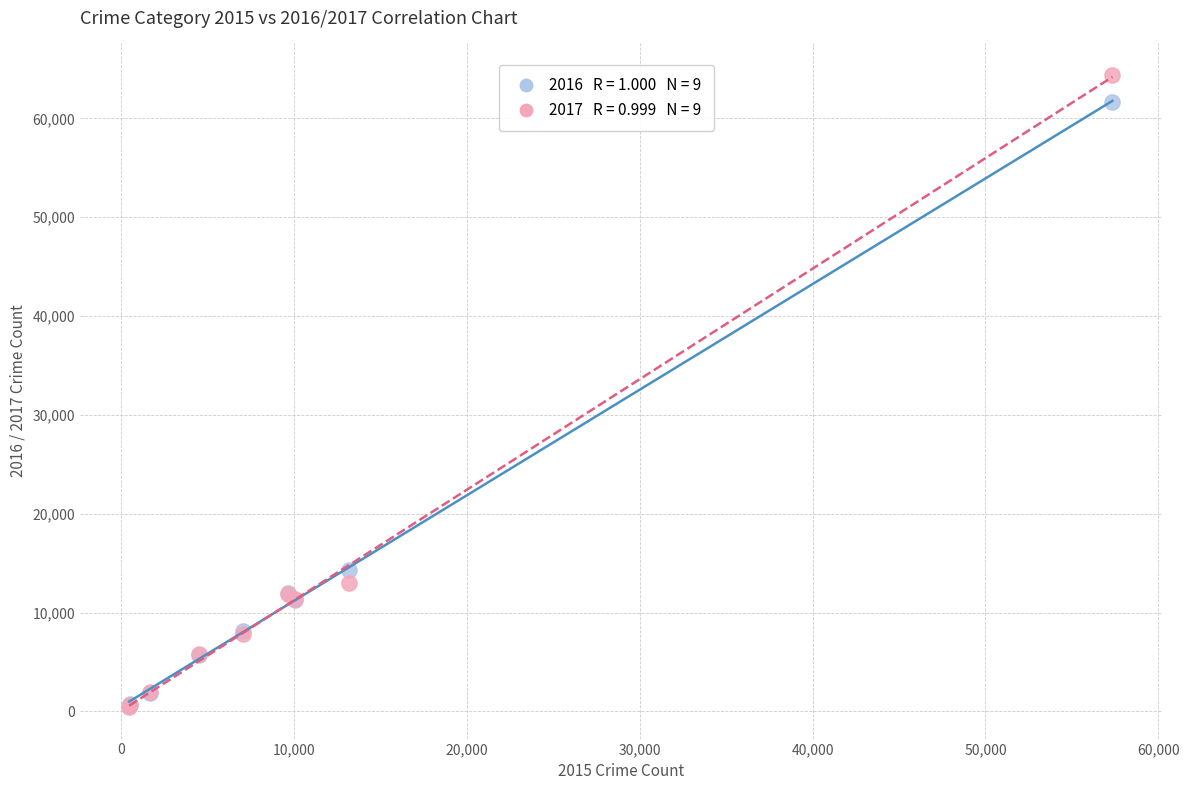

Across all series, what Y value is closest to 32412?

14289